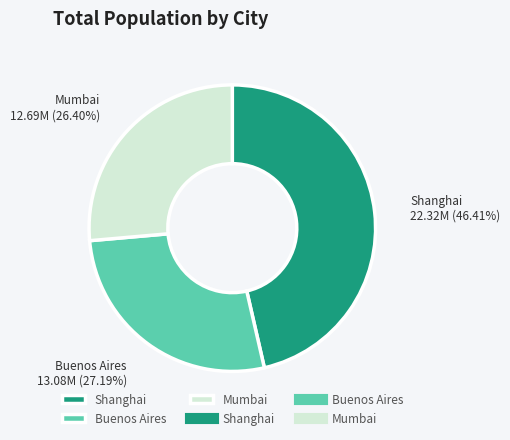

Rank the categories by value from lowest to highest.

Mumbai, Buenos Aires, Shanghai